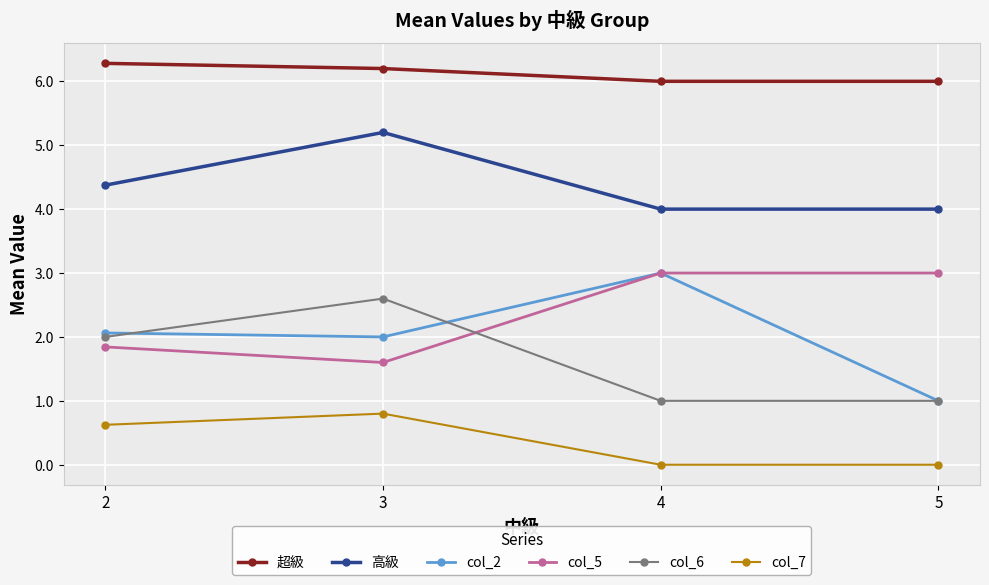

The value of col_5 at 3 is 0.3. True or false?

False